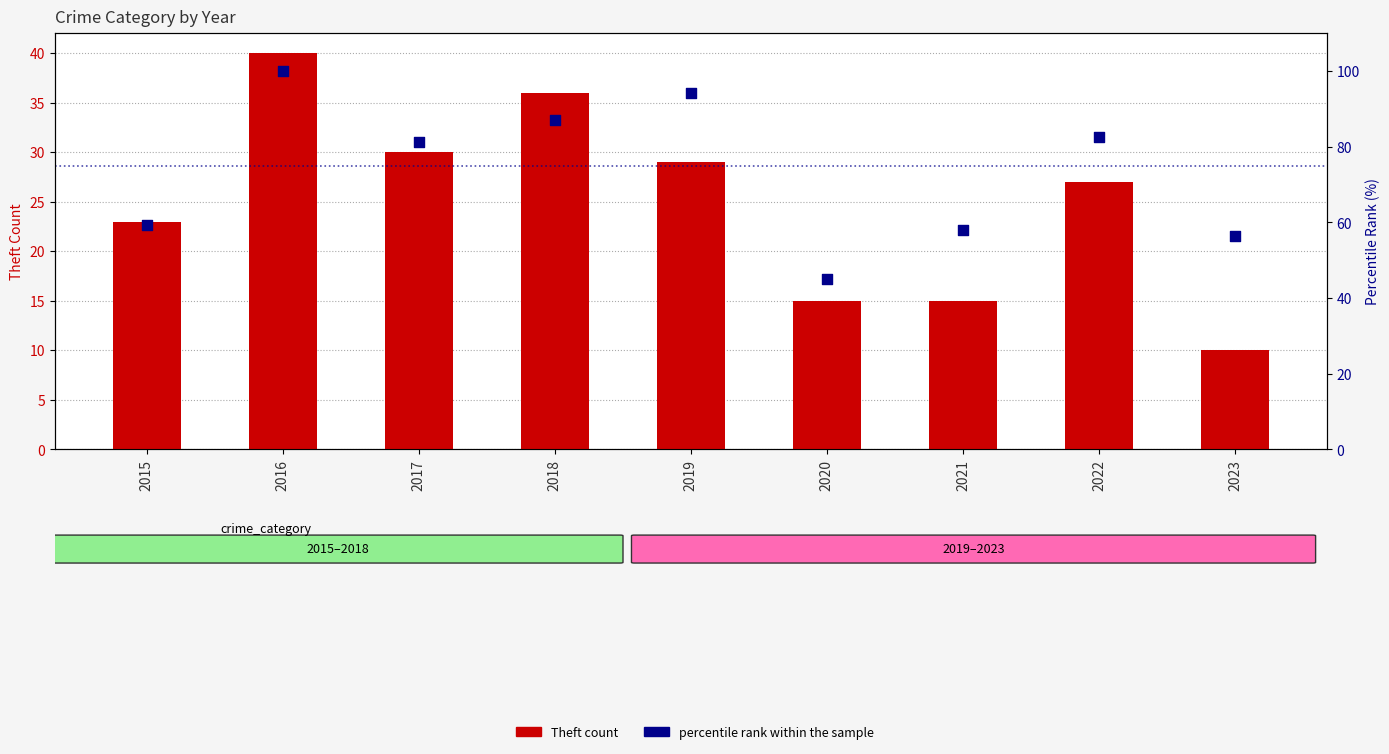

At how many categories does at least one series exceed 53?

8